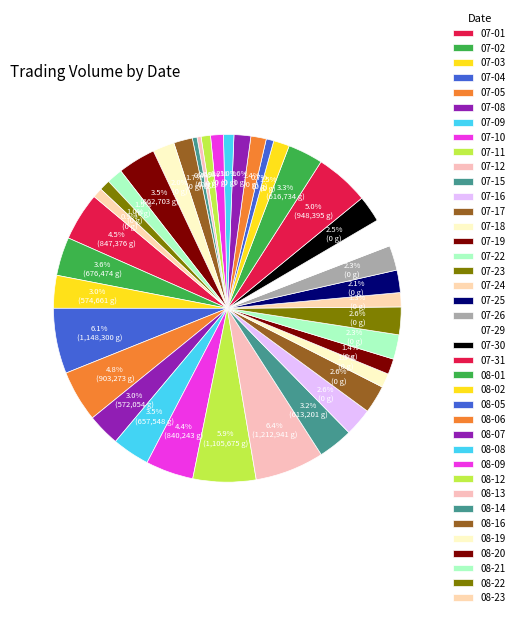

Count the number of slices in the pie.

39